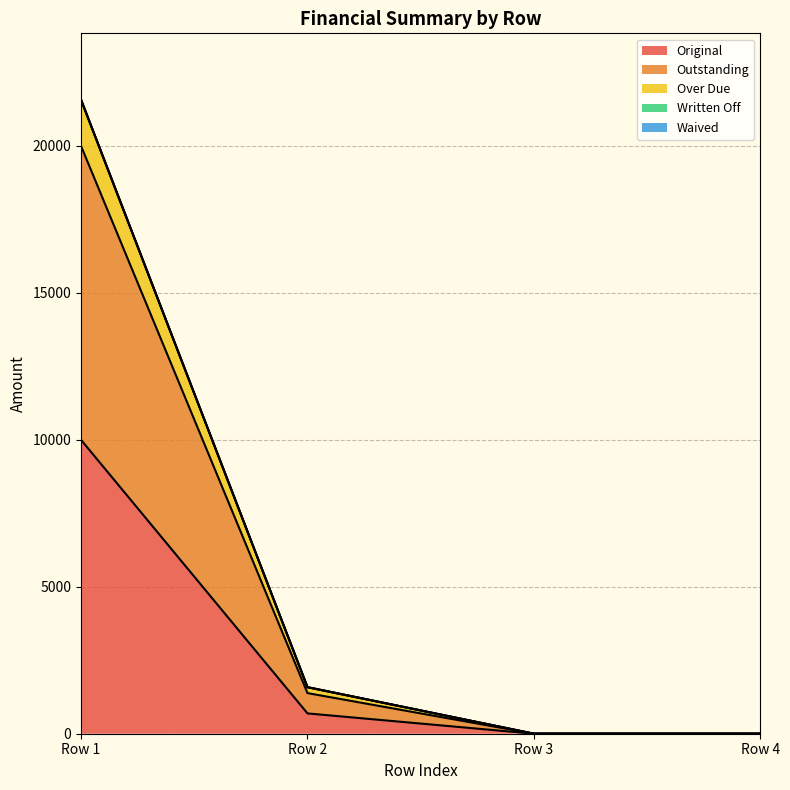

How many positive values does the Original series have?

2